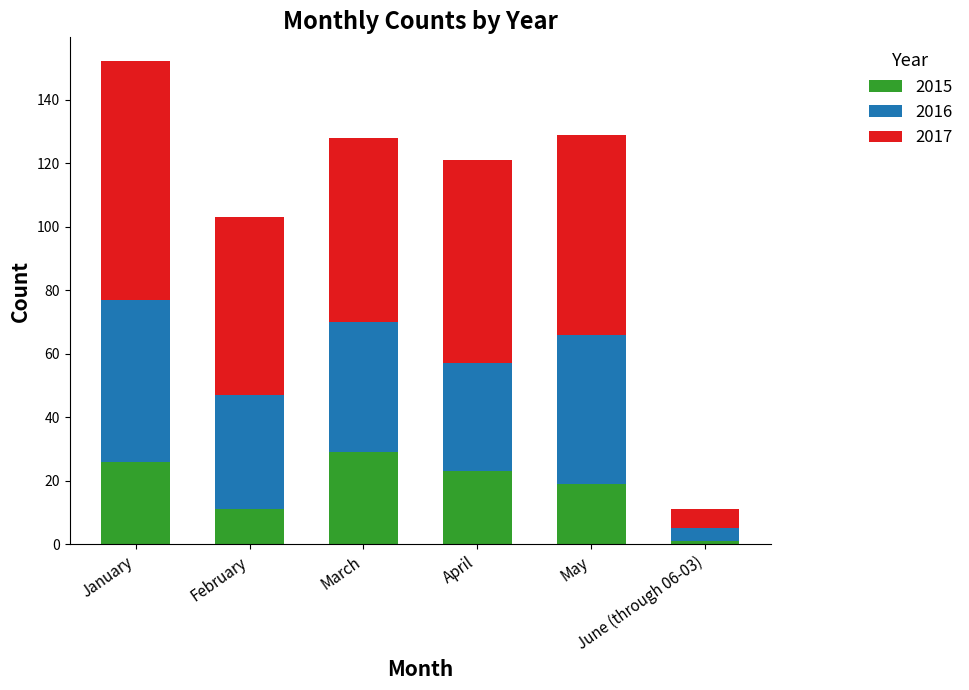

What is the difference between the maximum and second lowest values in the 2015 series?

18